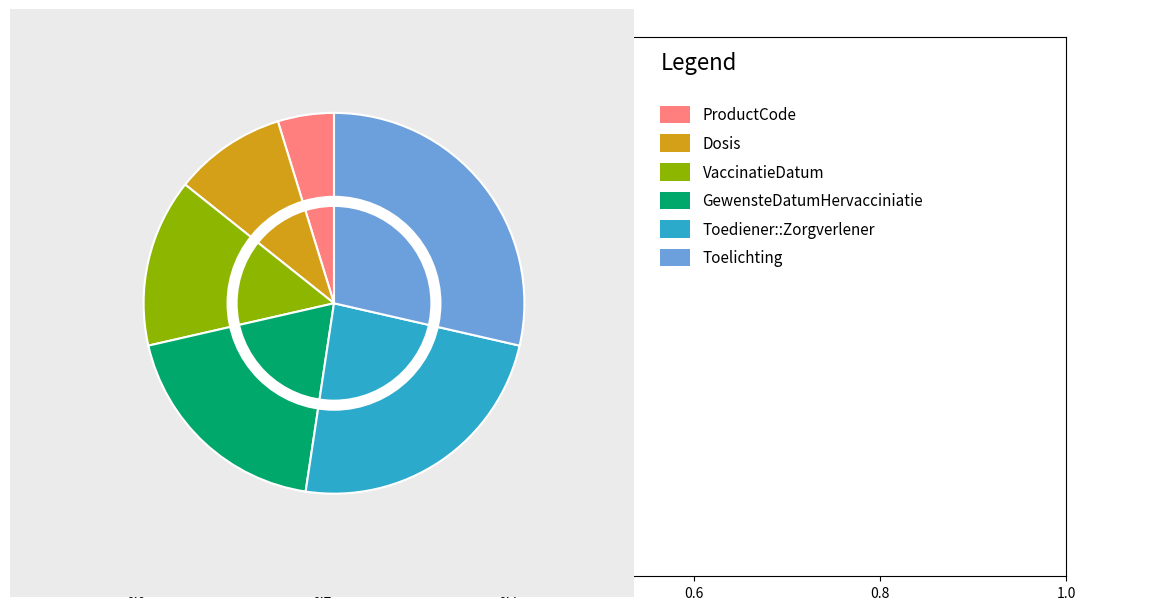

Does any single category account for the majority?

No